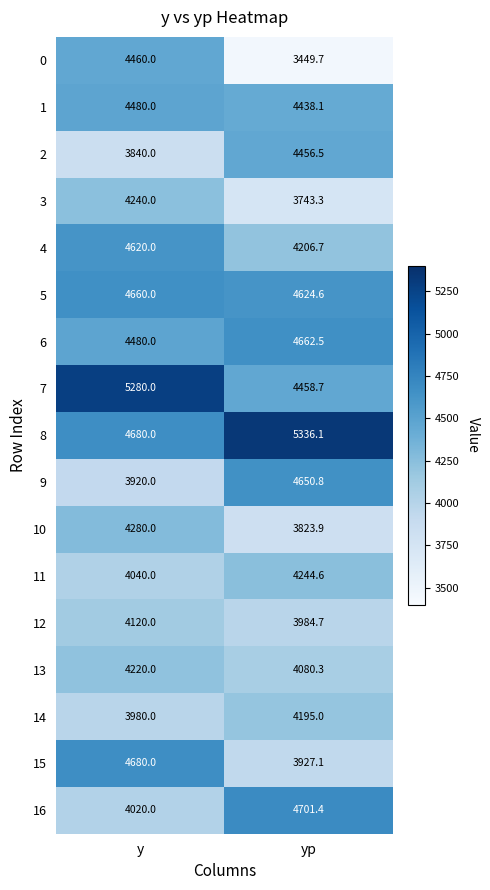

Which series changed the most between y and yp?

0